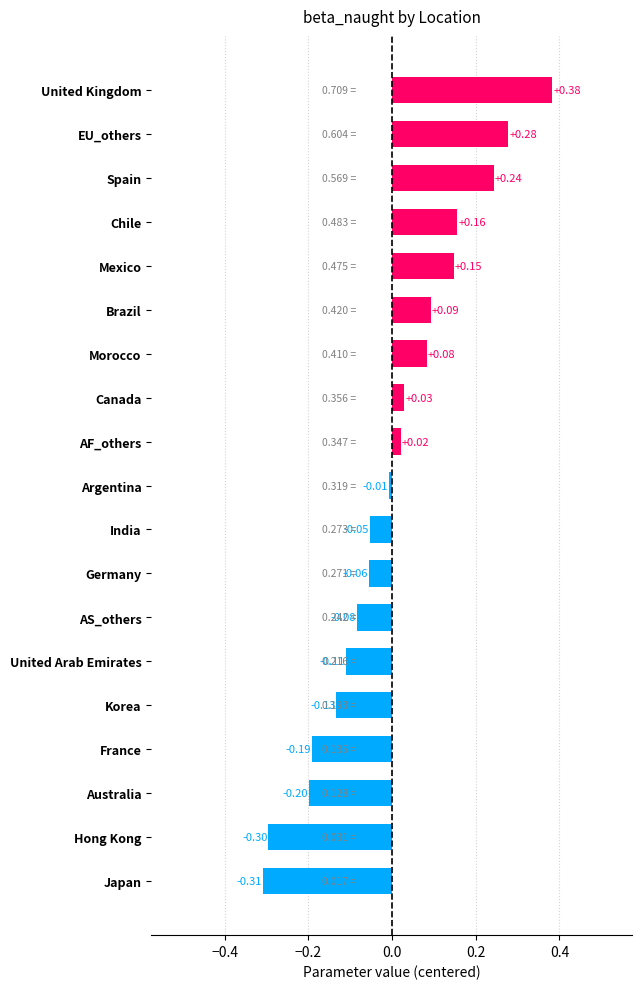

How many values are below zero?

10